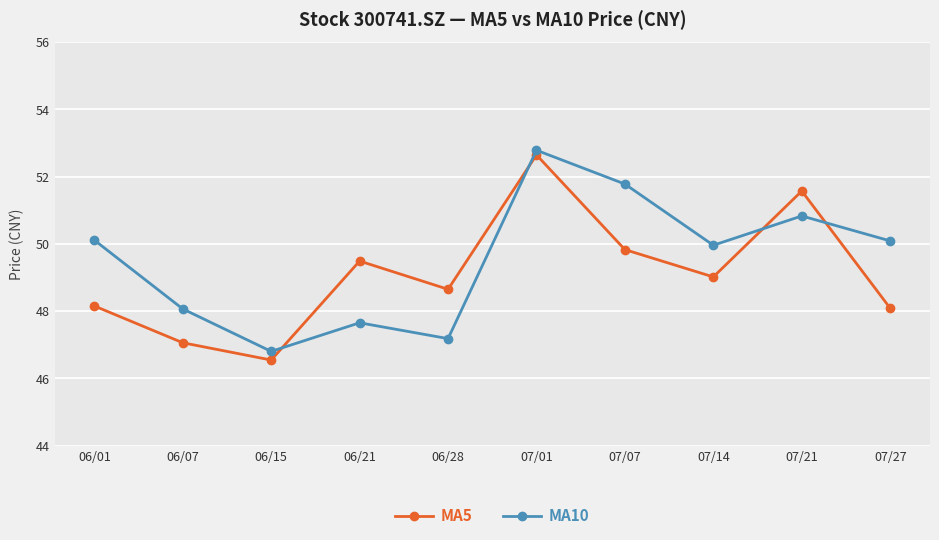

Rank the series by their maximum value, from highest to lowest.

MA10, MA5